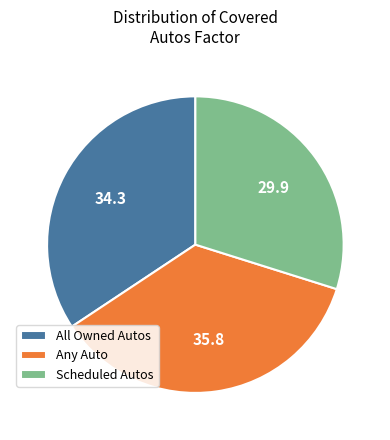

Is there any slice that represents more than half of the pie?

No